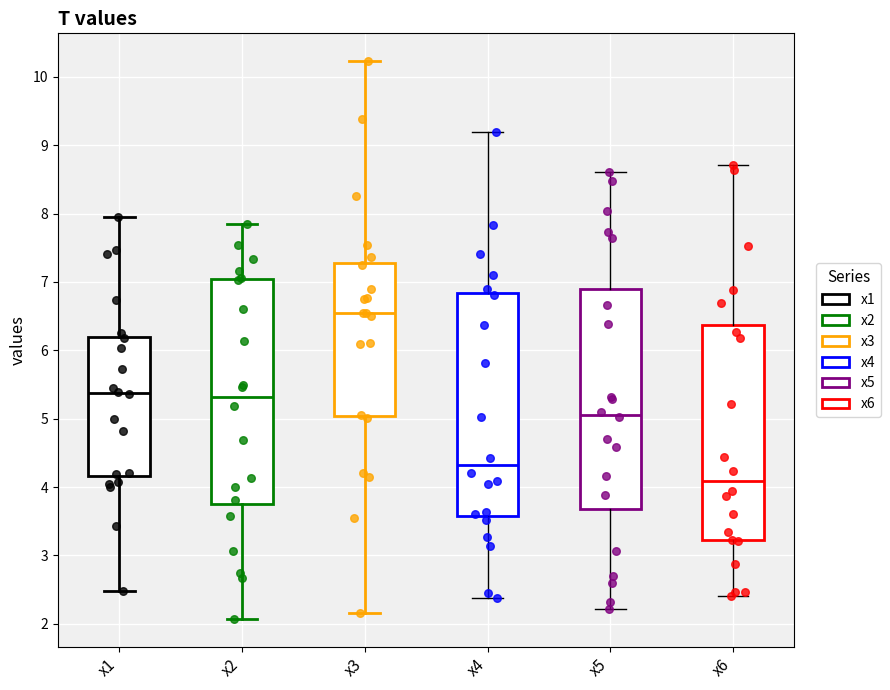

Reading left to right, read every box against the y-axis: the position of its median line, the range the box covers, and the ends of its whiskers. The values are not printed on the chart, so give them approximately, as read against the axis.

x1: median 5.4, box 4.2 to 6.2, whiskers 2.5 to 8.0
x2: median 5.3, box 3.7 to 7.0, whiskers 2.1 to 7.8
x3: median 6.5, box 5.0 to 7.3, whiskers 2.2 to 10.2
x4: median 4.3, box 3.6 to 6.8, whiskers 2.4 to 9.2
x5: median 5.1, box 3.7 to 6.9, whiskers 2.2 to 8.6
x6: median 4.1, box 3.2 to 6.4, whiskers 2.4 to 8.7